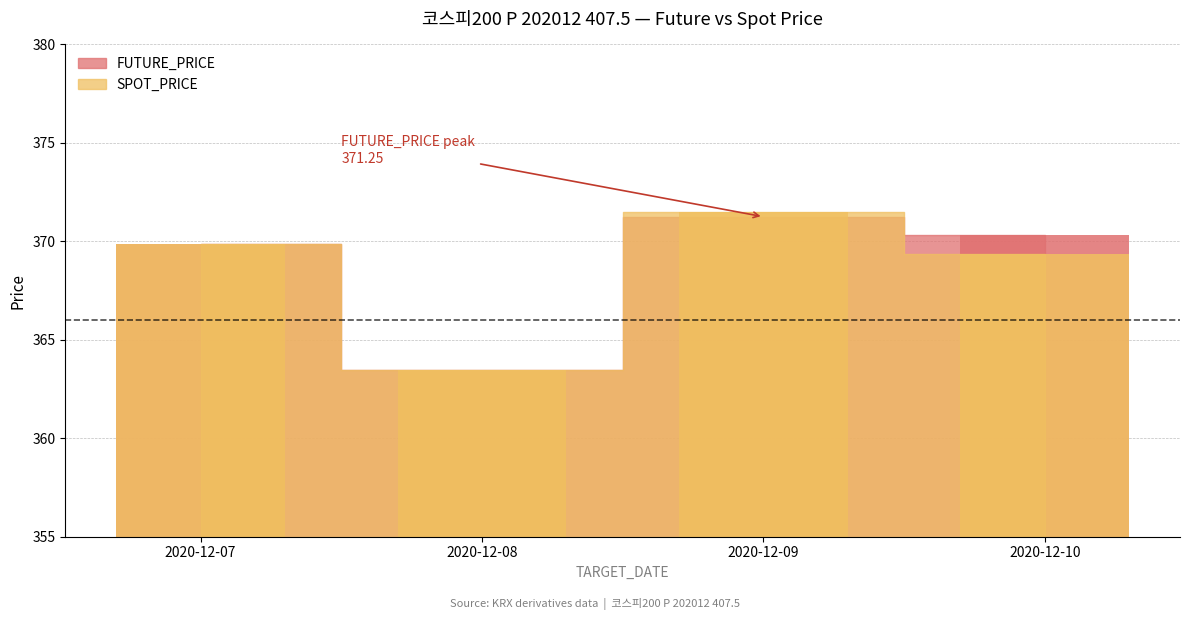

What is the spread (max minus min) of values at 2020-12-09?

0.2